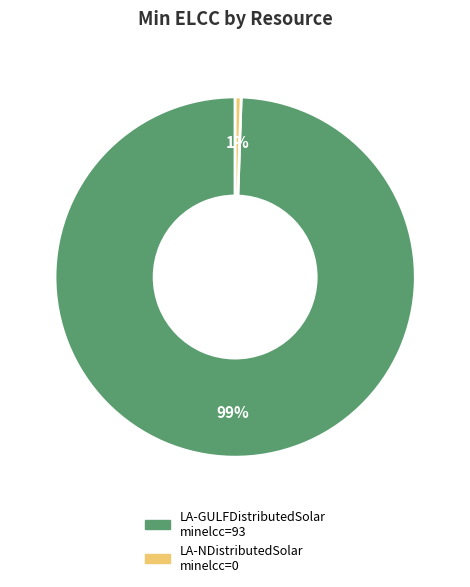

Which slice is the smallest?

LA-NDistributedSolar